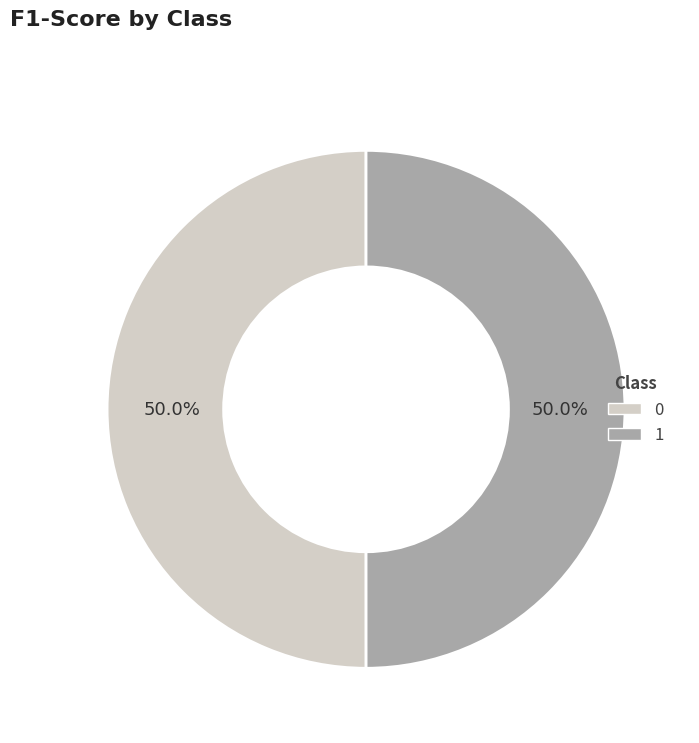

What percentage do 0 and 1 together represent?

100.0%